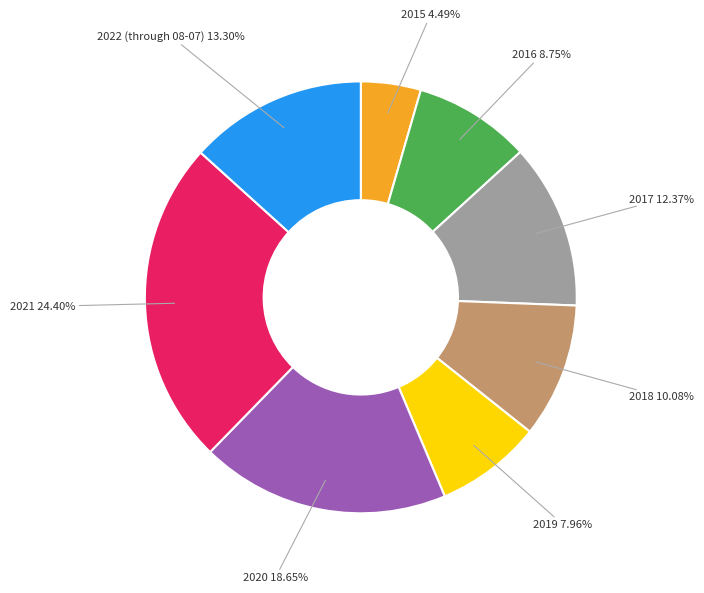

Is there any slice that represents more than half of the pie?

No